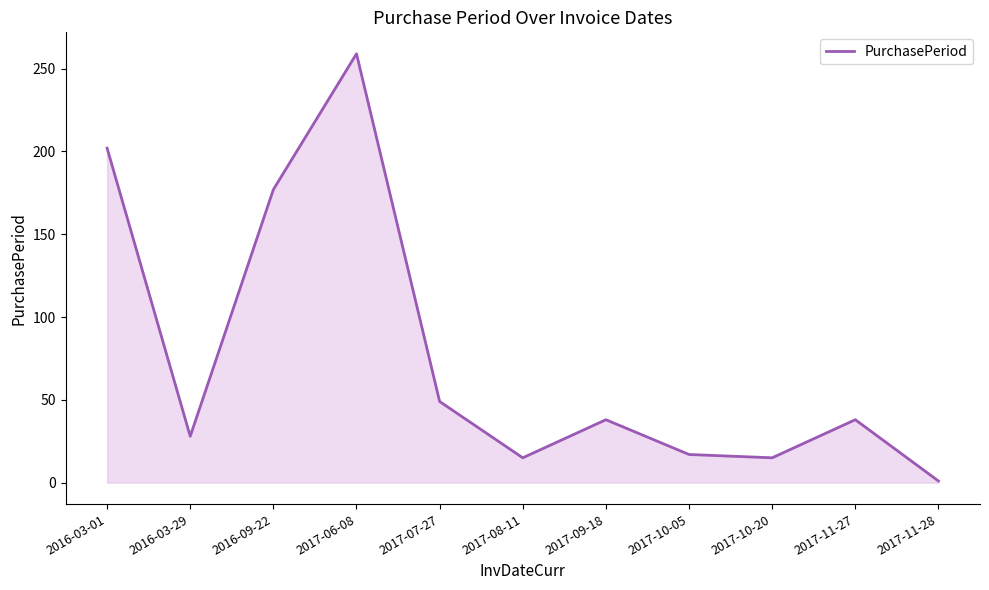

Approximately how many times larger is the value at 2017-11-27 compared to 2017-09-18?

1.0